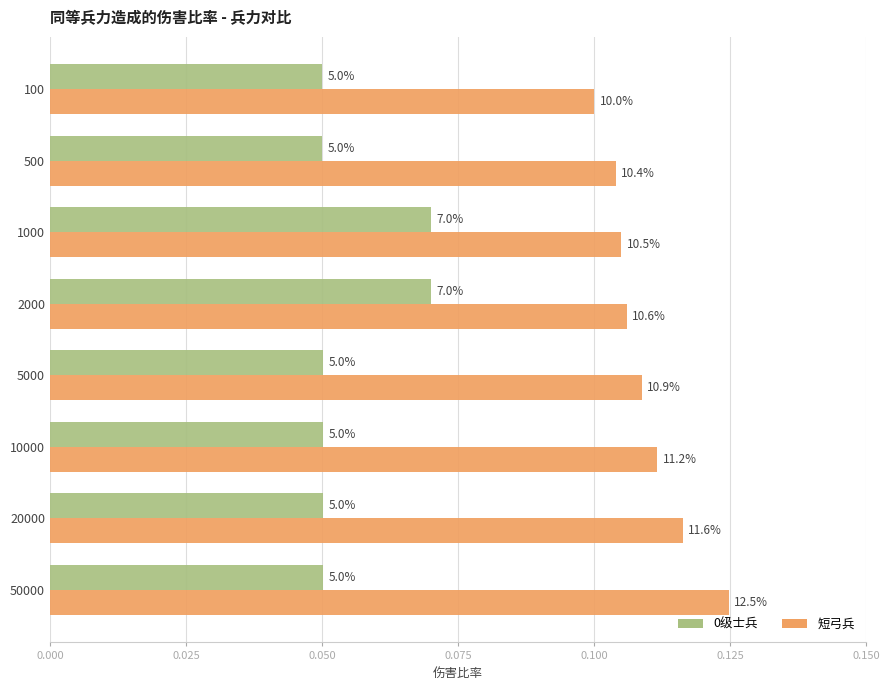

Does the chart contain stacked bars?

No